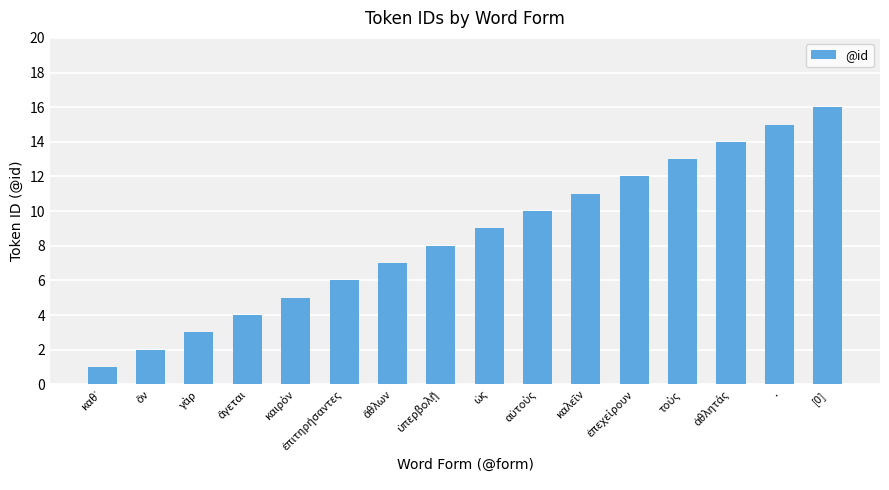

What is the sum of all values?

136